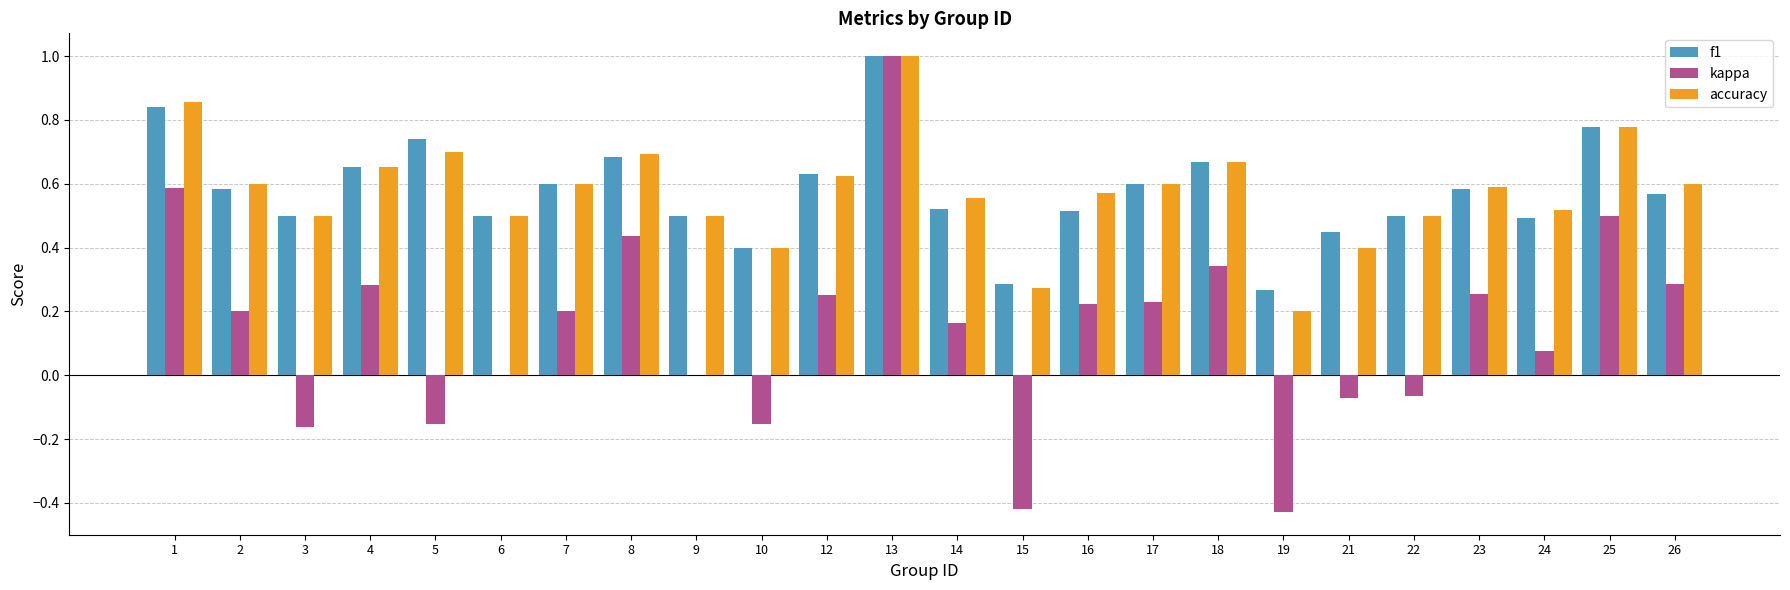

What is the maximum value shown in the chart?

1.0